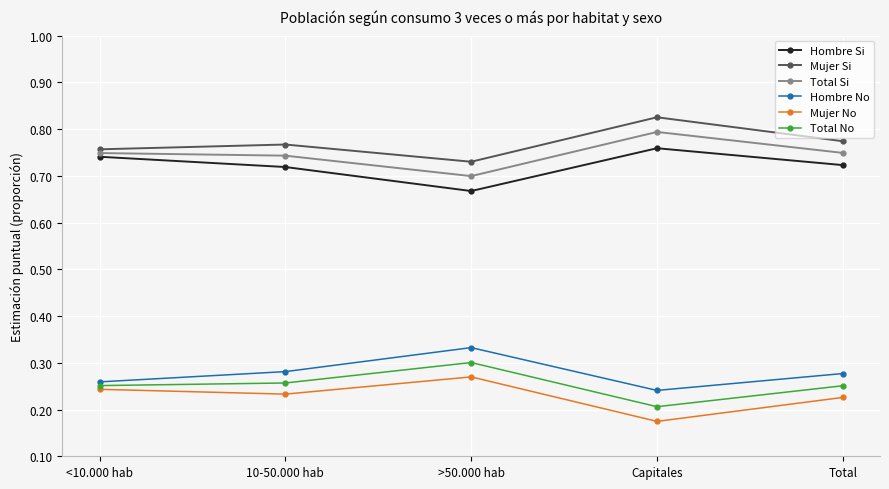

How many Hombre Si values are between 0 and 1?

5